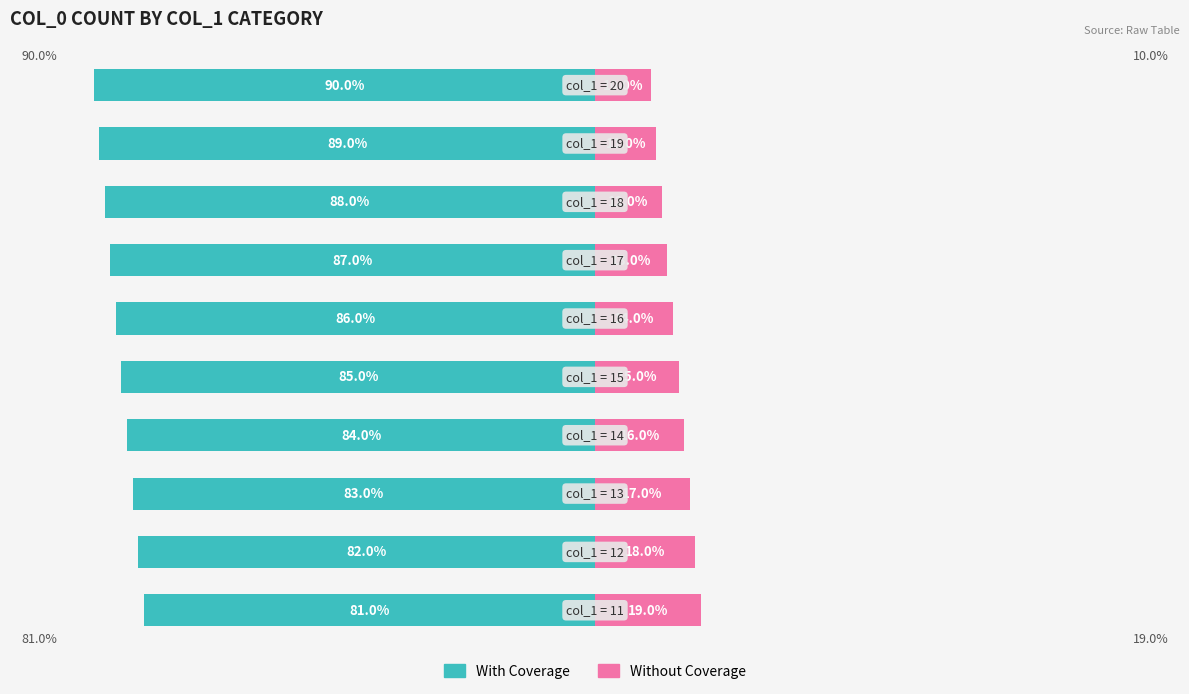

Reading right to left, what are all the values shown in this chart?

With Coverage: -90	-89	-88	-87	-86	-85	-84	-83	-82	-81
Without Coverage: 10	11	12	13	14	15	16	17	18	19